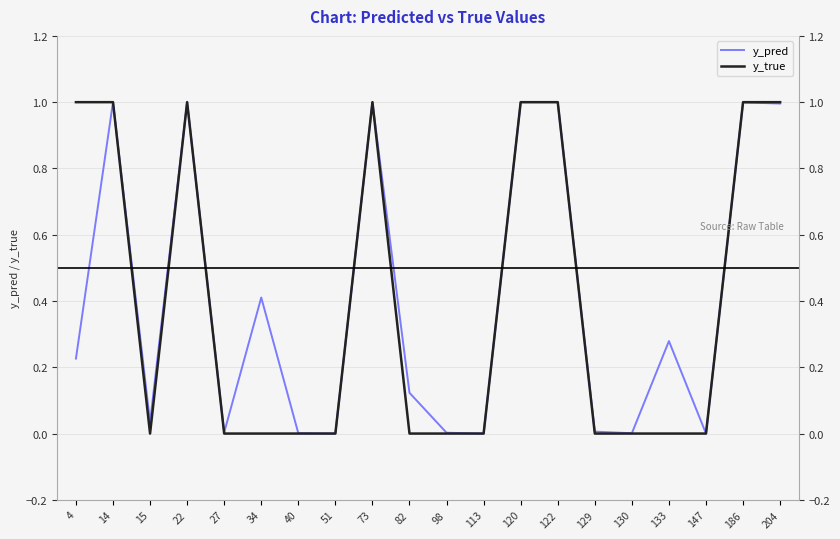

Reading left to right, list all the values displayed in this chart.

y_pred: 0.2	1.0	0.0	1.0	0.0	0.4	0.0	0.0	1.0	0.1	0.0	0.0	1.0	1.0	0.0	0.0	0.3	0.0	1.0	1.0
y_true: 1.0	1.0	0.0	1.0	0.0	0.0	0.0	0.0	1.0	0.0	0.0	0.0	1.0	1.0	0.0	0.0	0.0	0.0	1.0	1.0